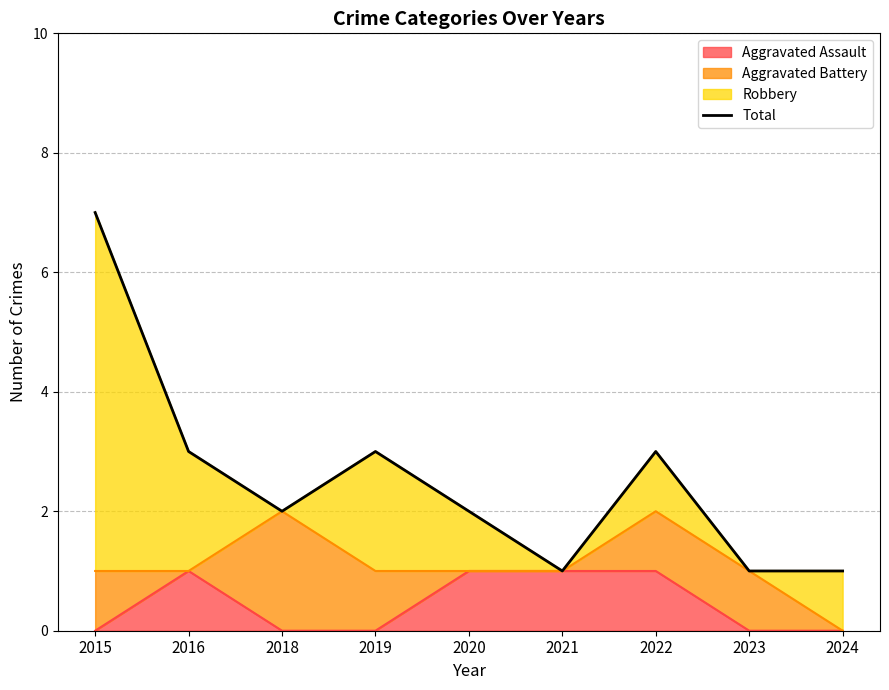

Rank the categories by value from highest to lowest.

2015, 2016, 2019, 2022, 2018, 2020, 2021, 2023, 2024